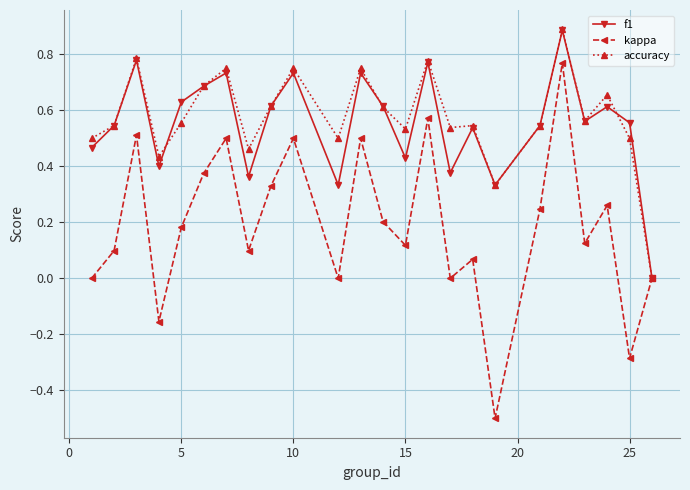

What is the maximum value for accuracy?

0.9